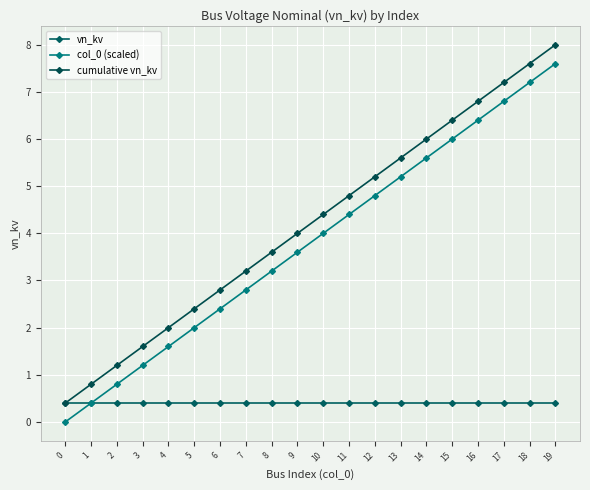

True or false: col_0 (scaled) and cumulative vn_kv intersect in this chart.

False